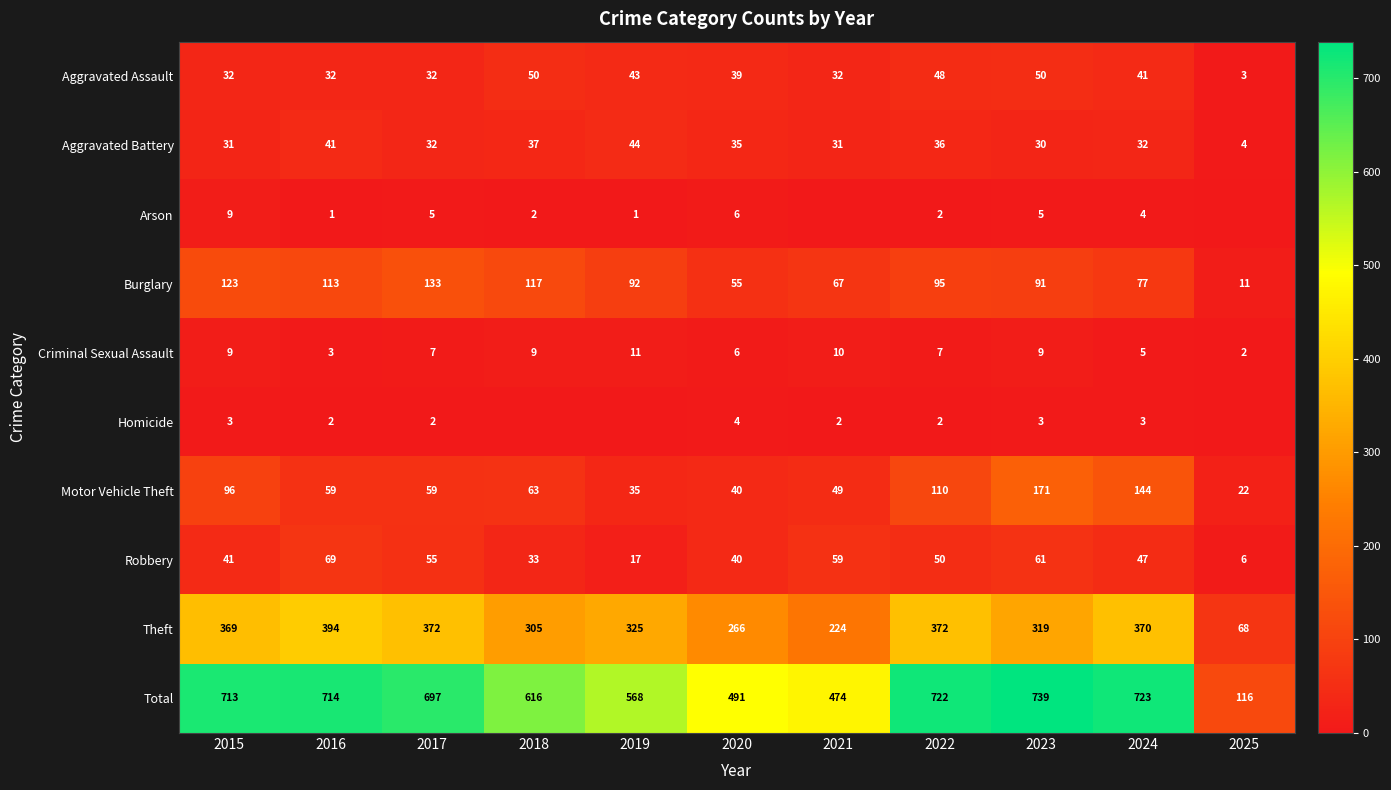

The value of Arson at 2016 is 1. True or false?

True